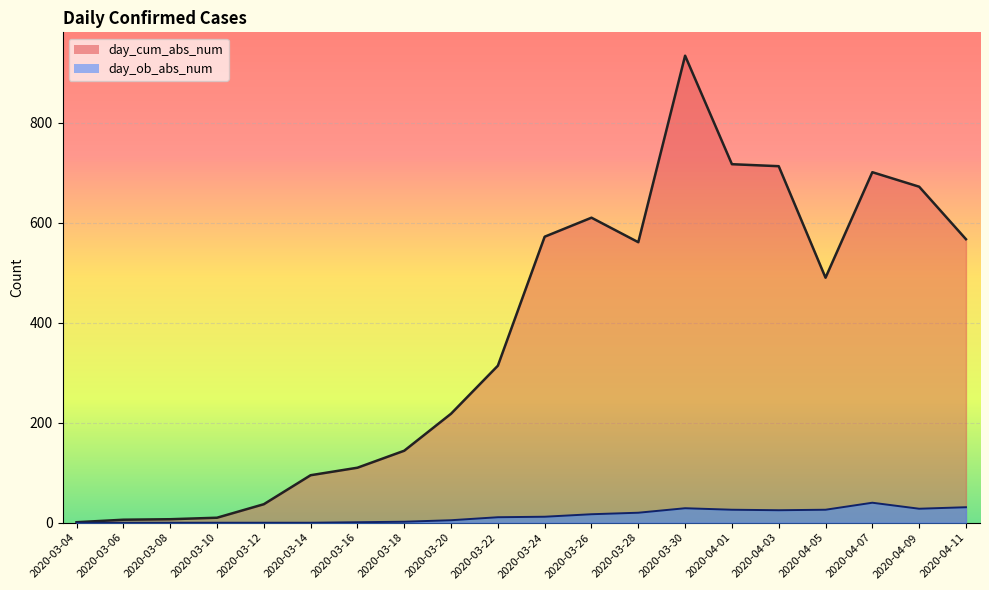

What is the difference between the highest and lowest values at 2020-03-10?

10